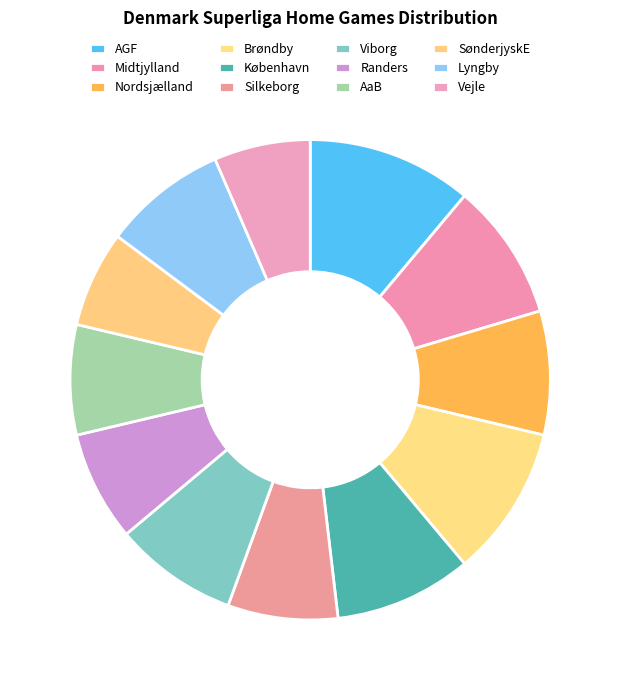

How many segments does this pie chart have?

12